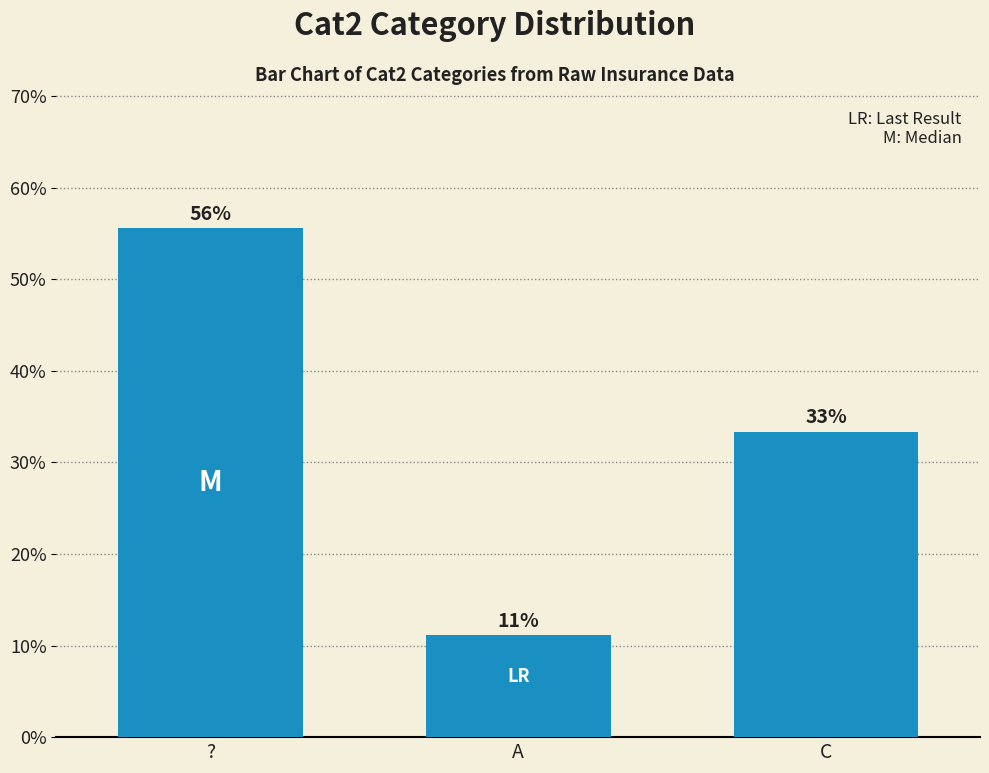

What is the label of the 2nd bar from the right?

A